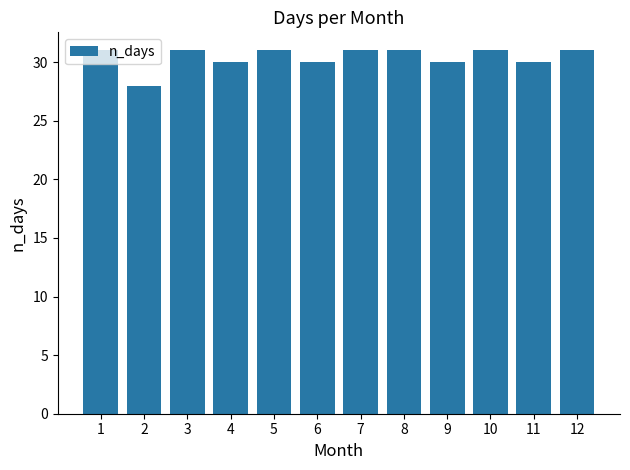

What is the value of the 3rd bar from the left?

31